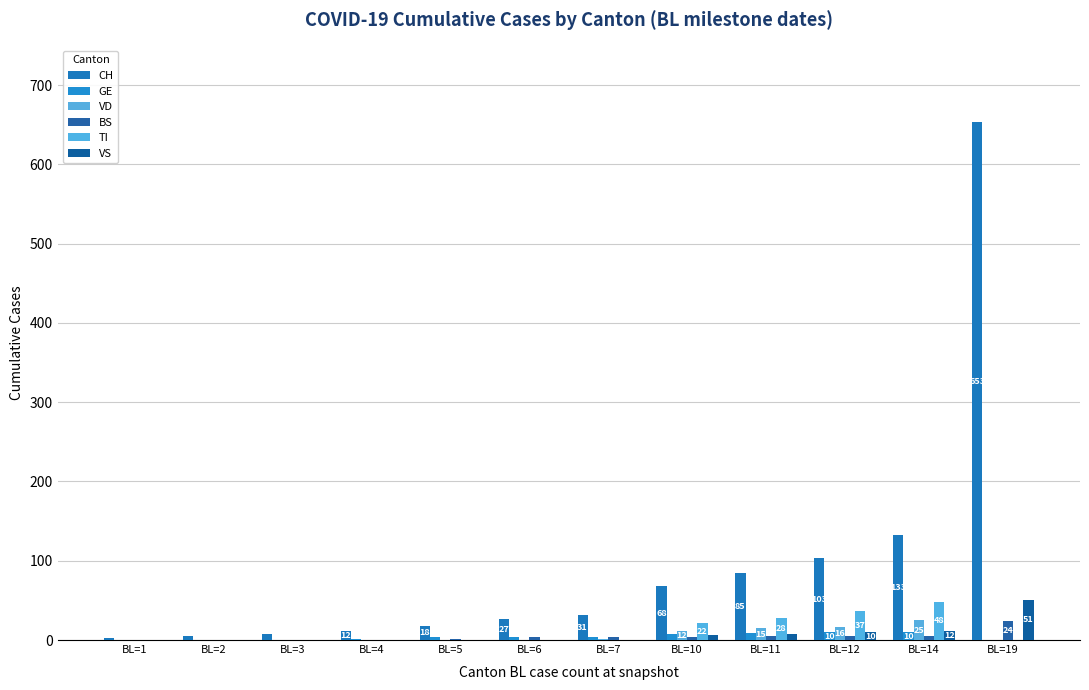

What is the sum of the BS values at BL=14 and BL=1?

5